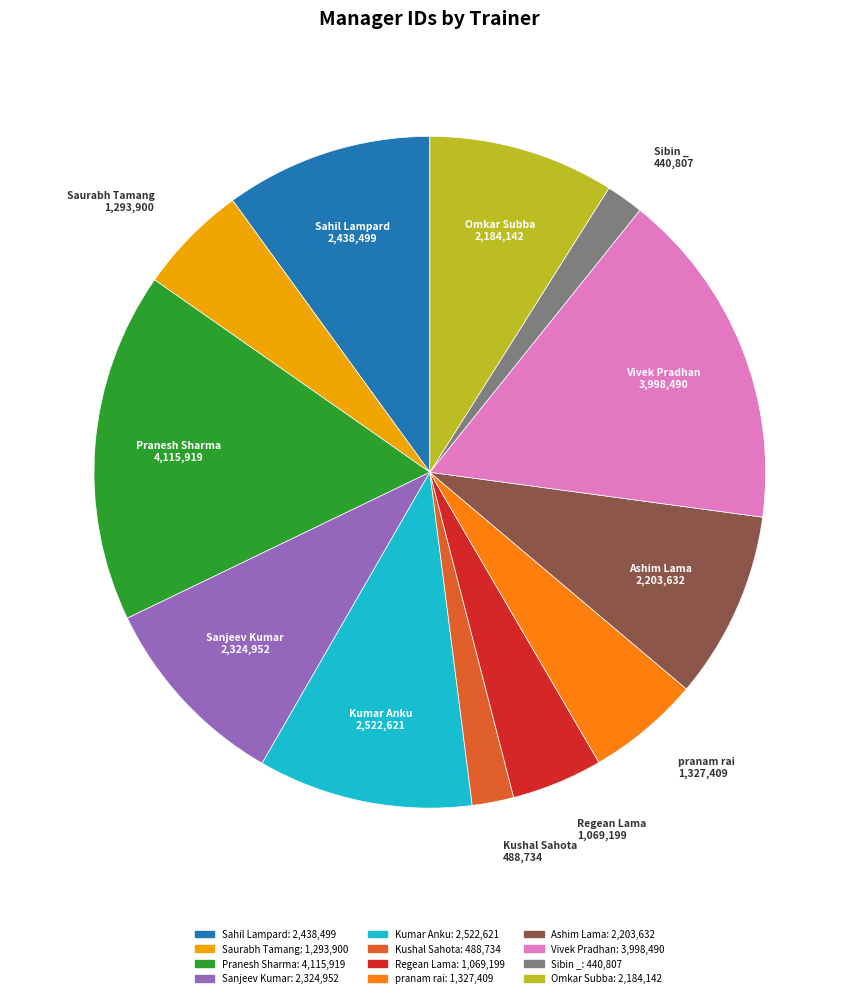

Do Kumar Anku and Ashim Lama together represent more than half of the pie?

No